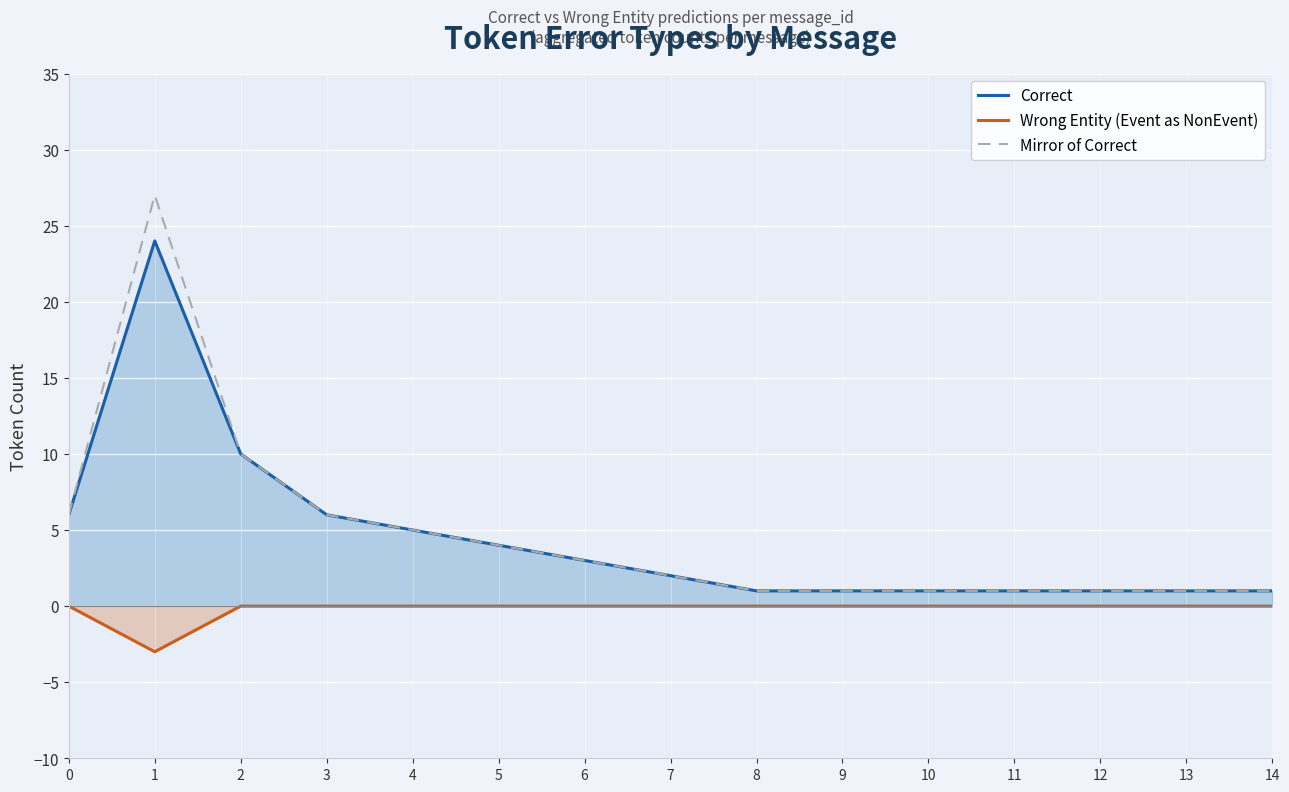

The value of Wrong Entity (Event as NonEvent) at 3 is -1. True or false?

False